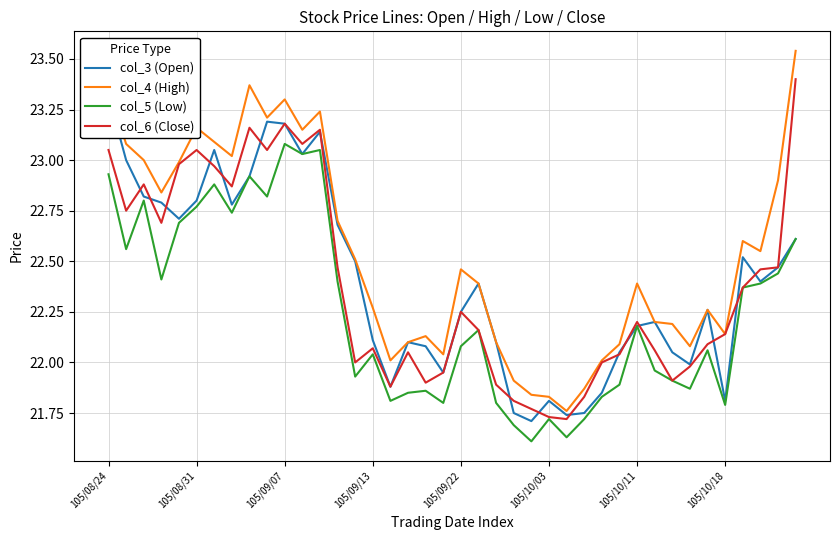

True or false: col_4 (High) has a value of 9.0 at 105/09/07.

False